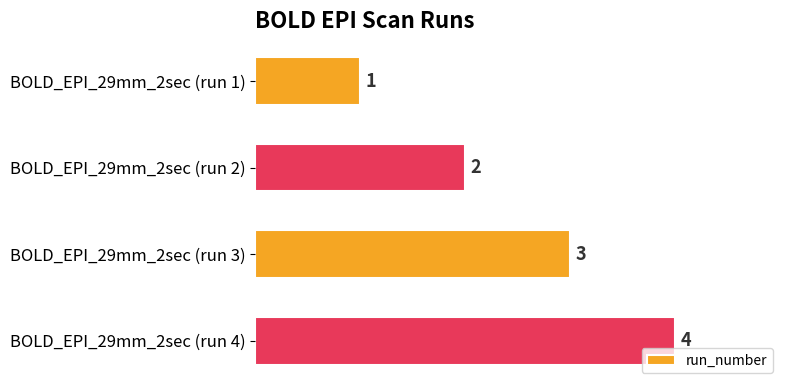

How many values are between 2 and 4?

3